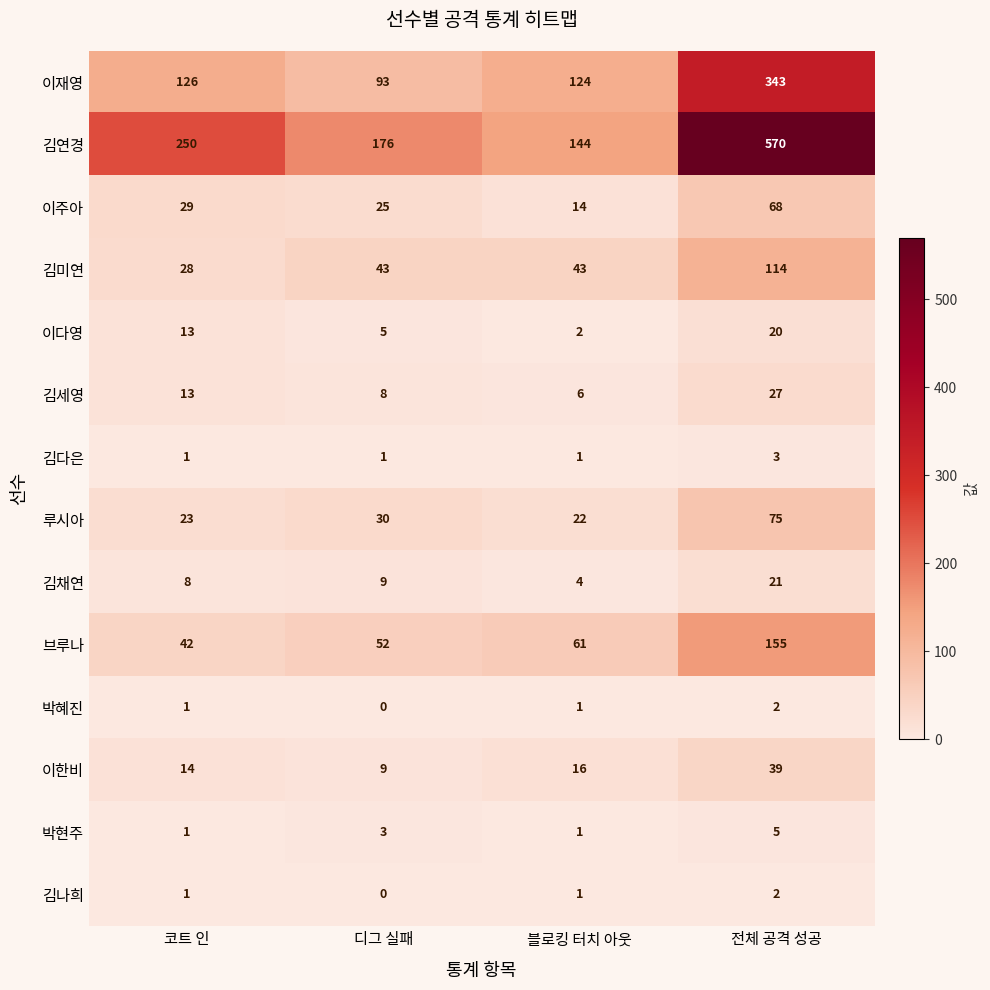

Is the value of 이재영 at 전체 공격 성공 greater than the value of 이다영 at 블로킹 터치 아웃?

Yes